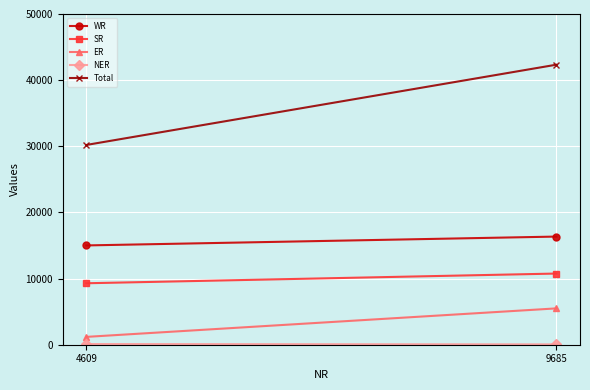

Which has a higher value, 9685 or 4609?

9685